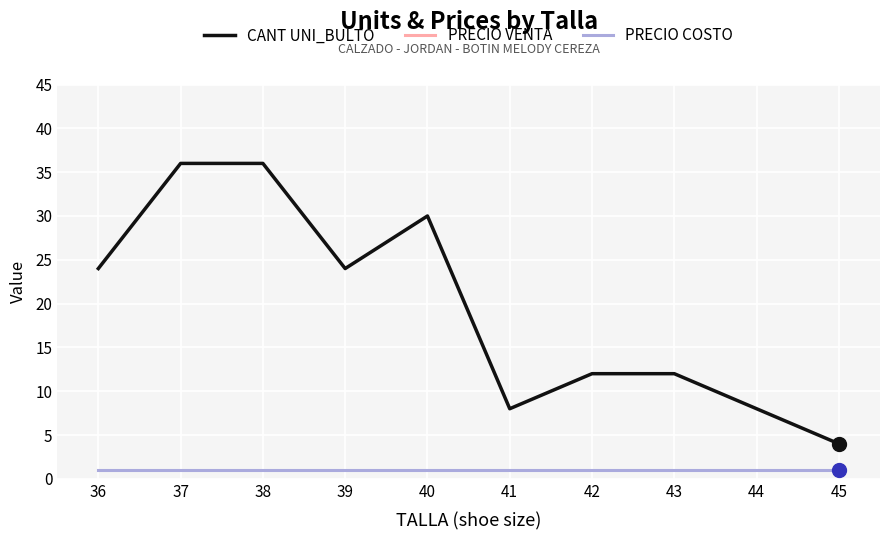

At which category is the sum across all series the highest?

37